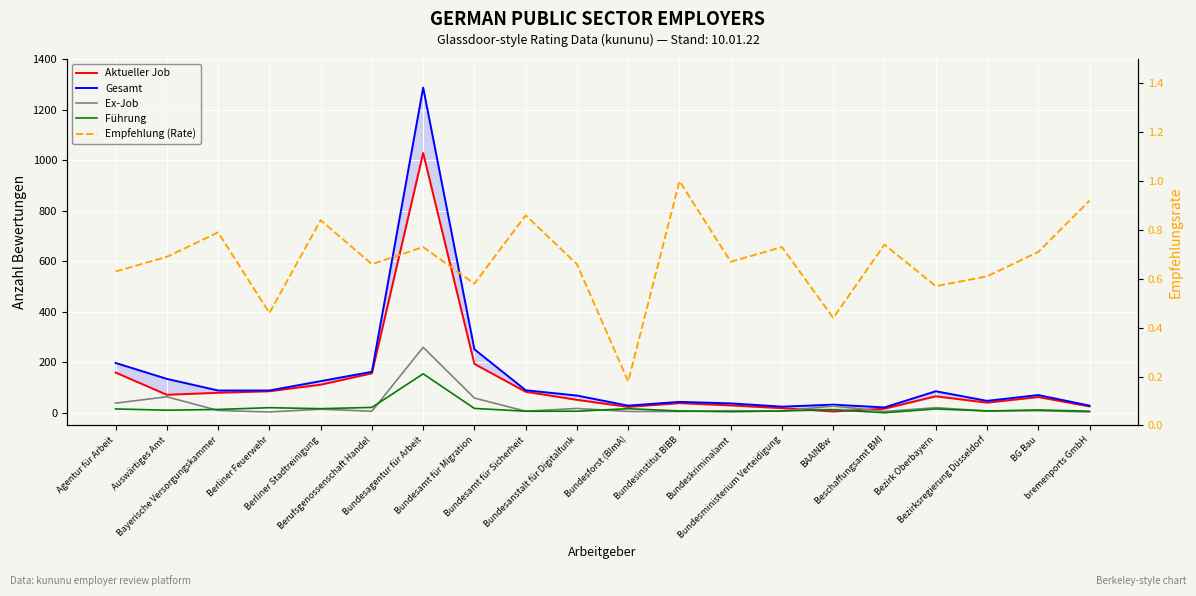

What is the difference between the second highest and minimum values in the Empfehlung (Rate) series?

0.7